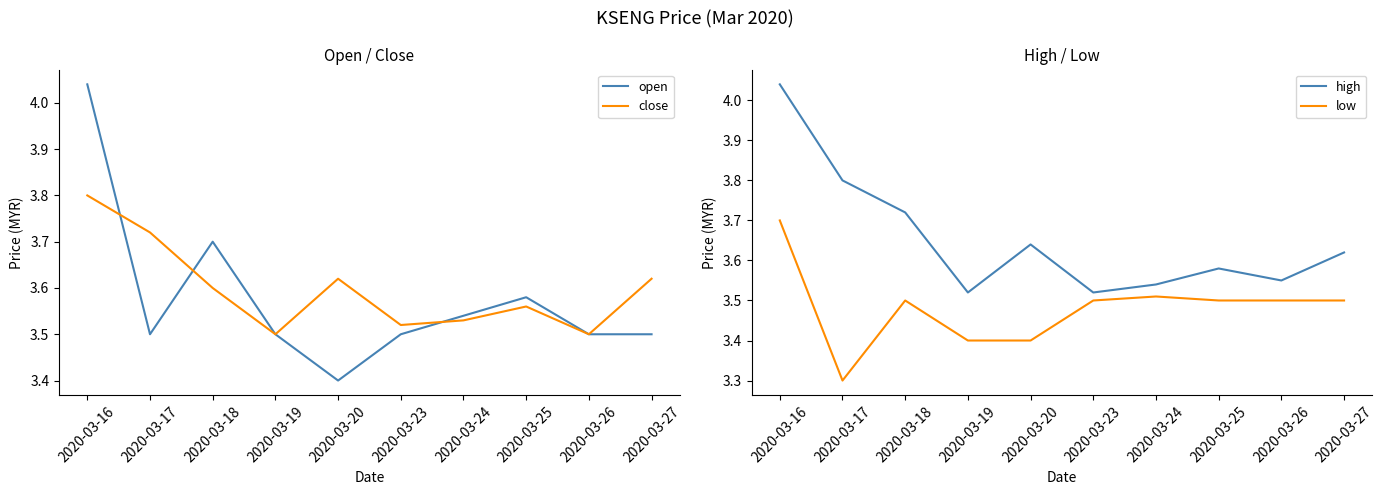

Is it true that open equals 6.2 at 2020-03-17?

False